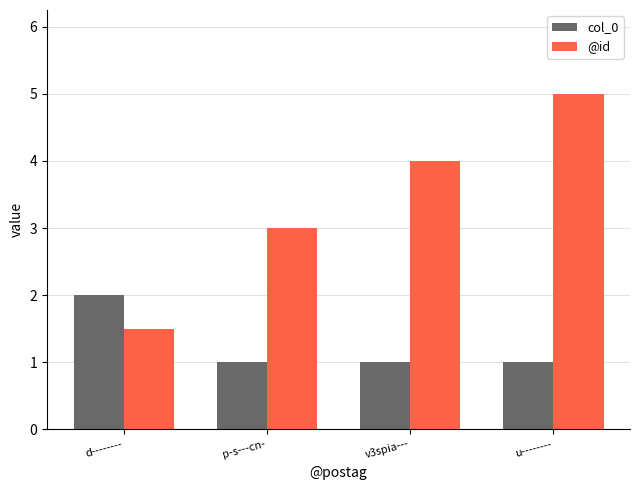

How many values in the @id series are below 4?

2